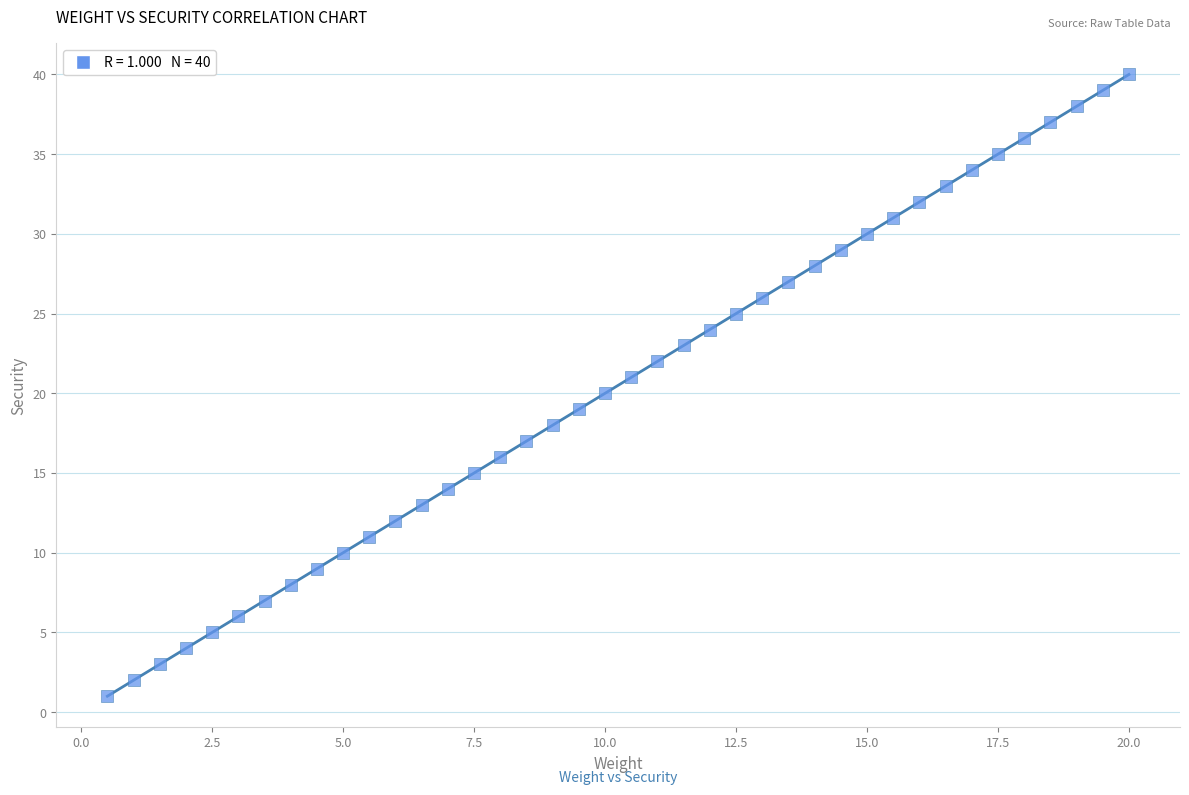

What is the range of Y values (max minus min)?

39